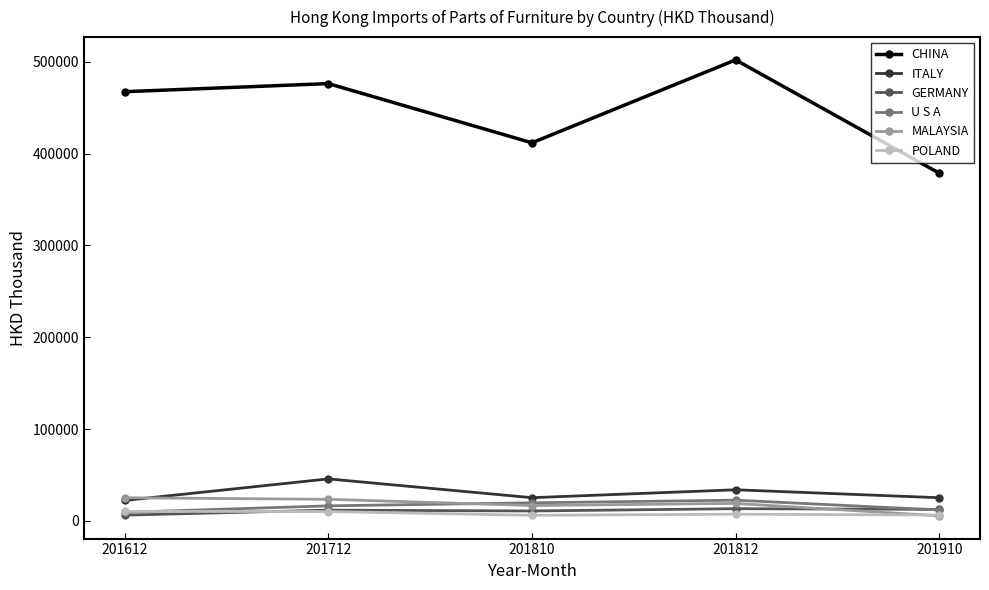

Which series has the widest spread of values?

CHINA